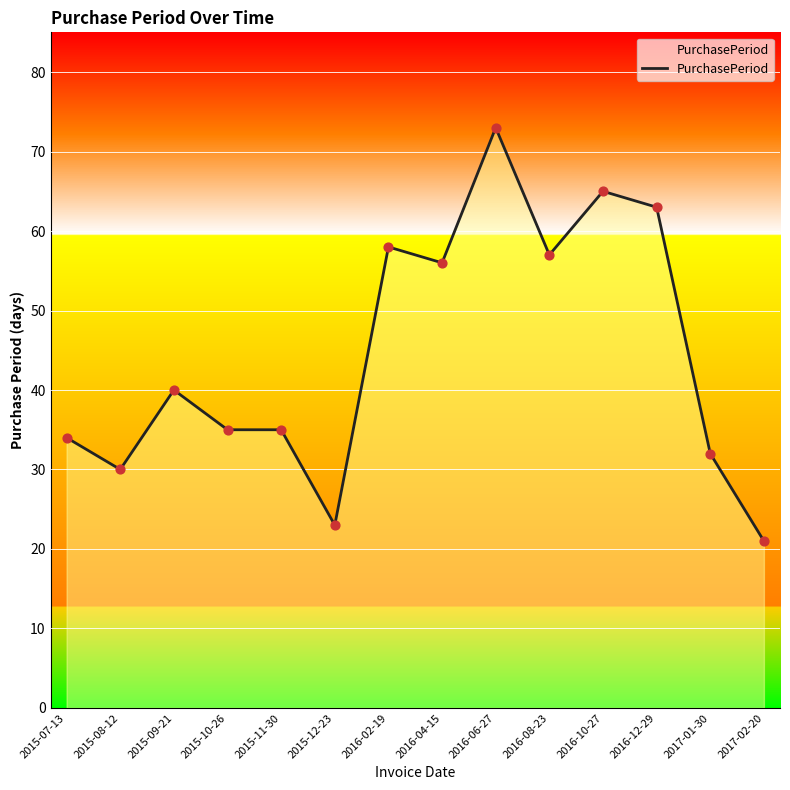

What is the change in value from 2015-08-12 to 2016-02-19?

+28